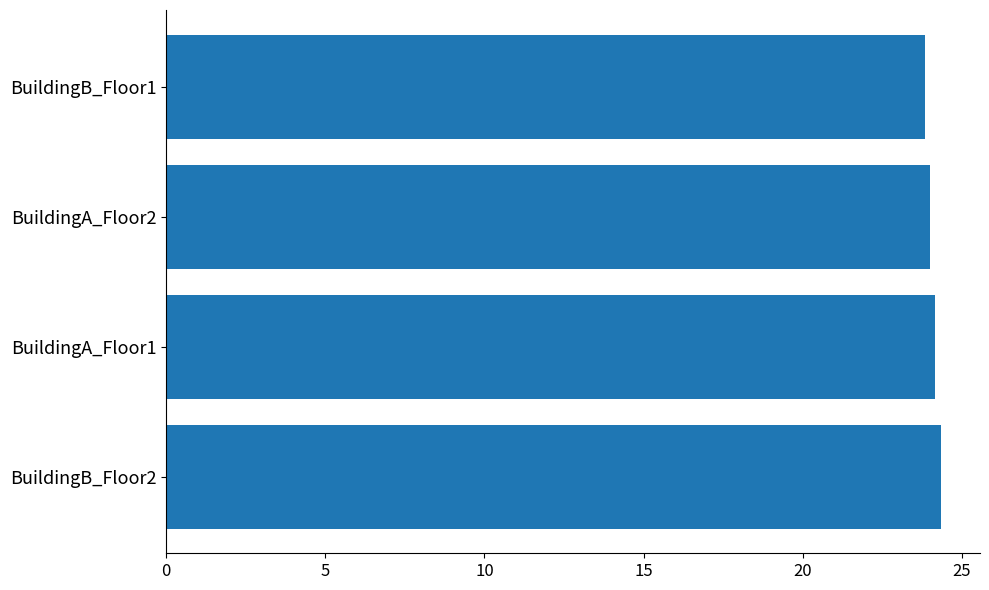

The chart shows a value of 41.7 at BuildingA_Floor1. True or false?

False